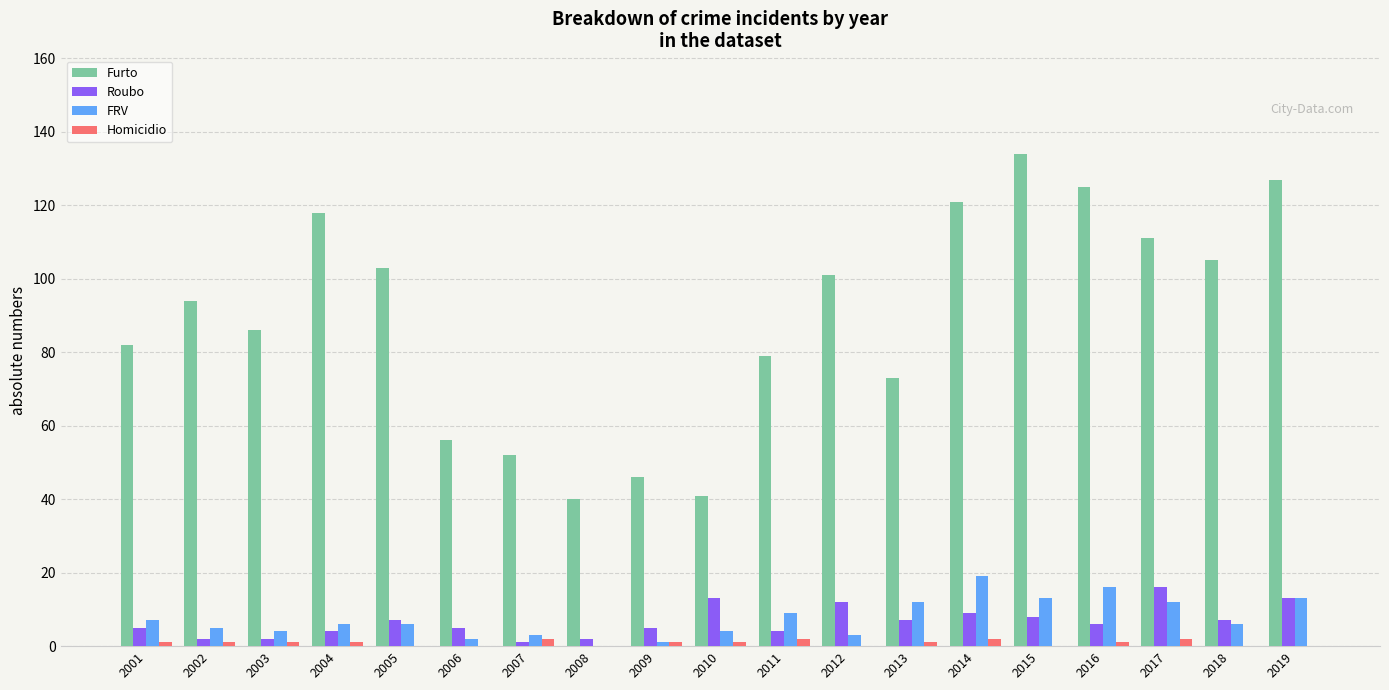

What is the highest value of the FRV series?

19